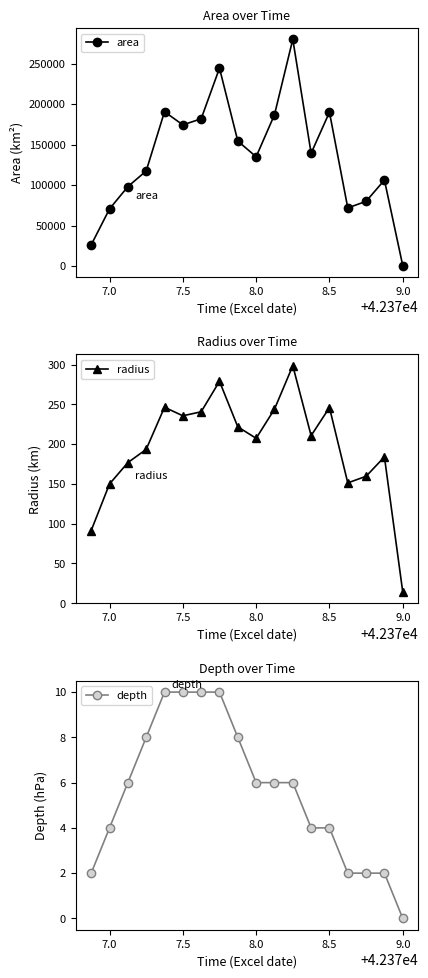

At which category does area reach its first local valley?

7.5